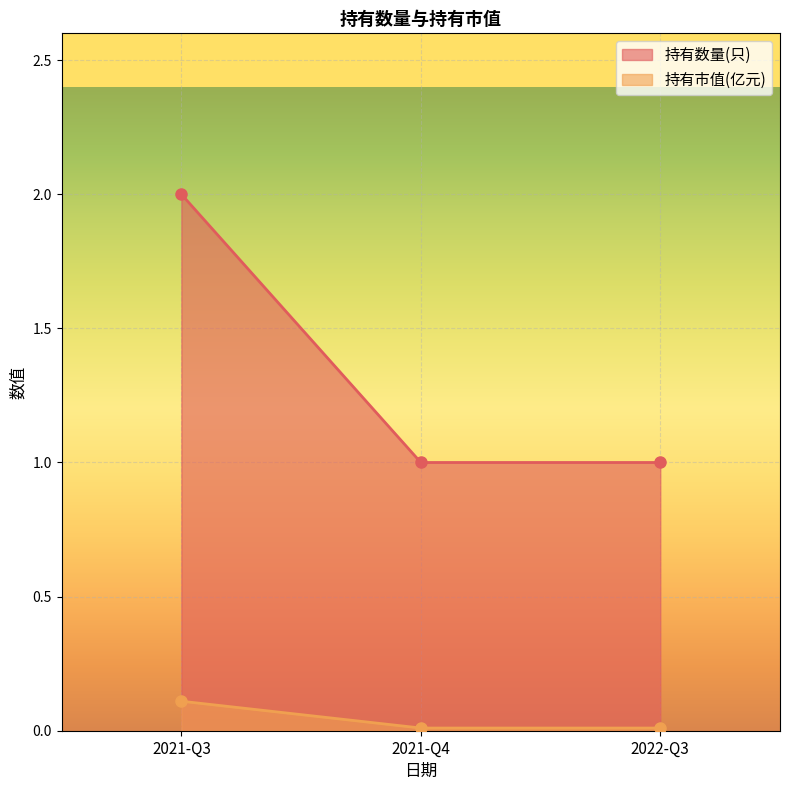

The 持有数量(只) series shows 1.0 at 2021-Q4. True or false?

True